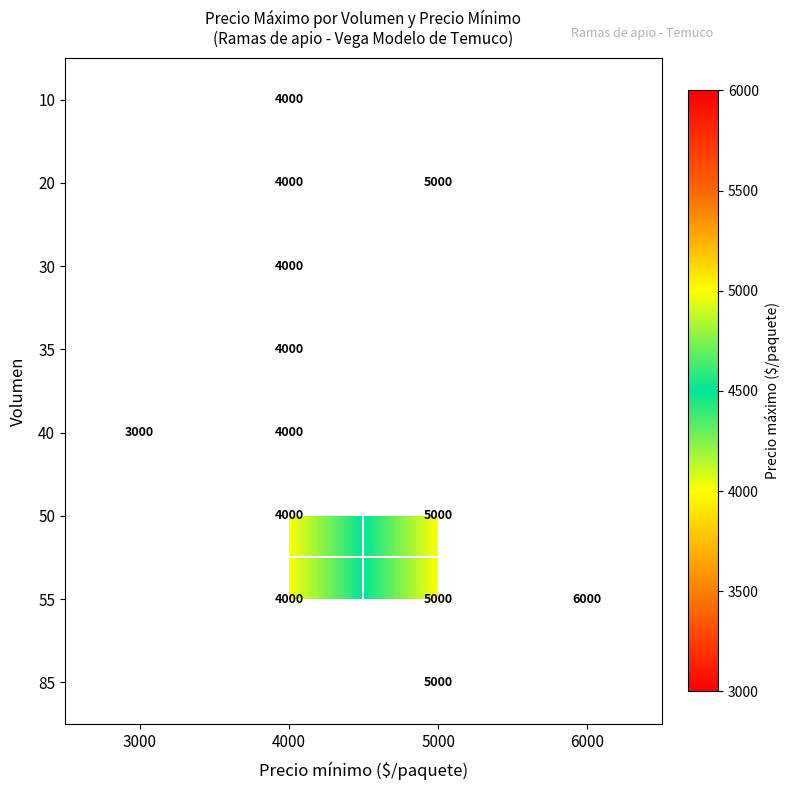

True or false: 20 has a value of 2729 at 4000.

False